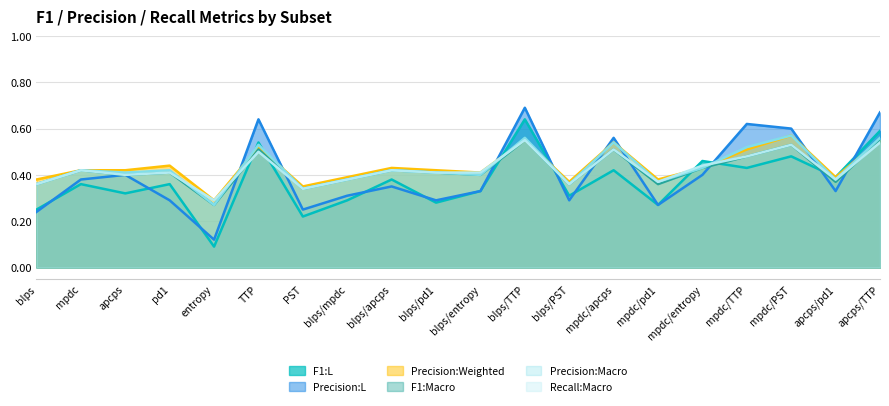

What is the label of the 18th point from the right?

apcps